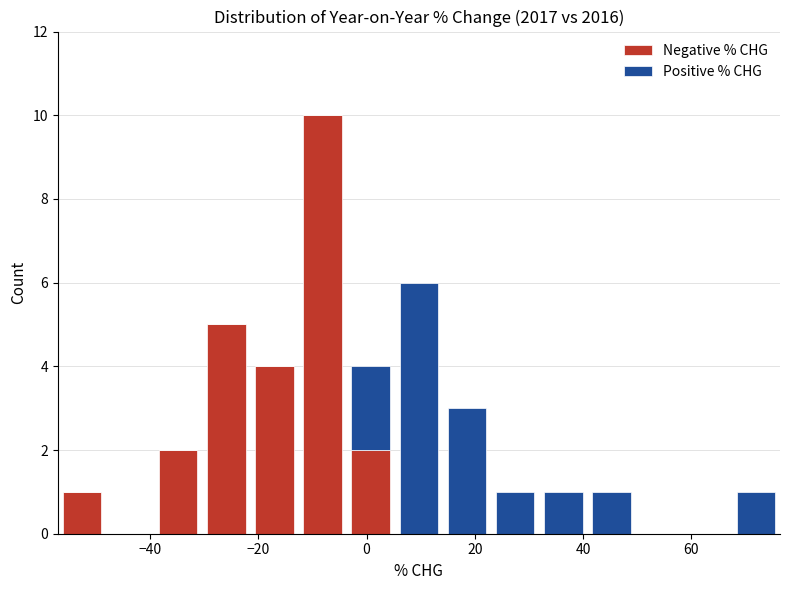

Which range on the x-axis has the tallest stacked bar (by total height)?

-12 to -4